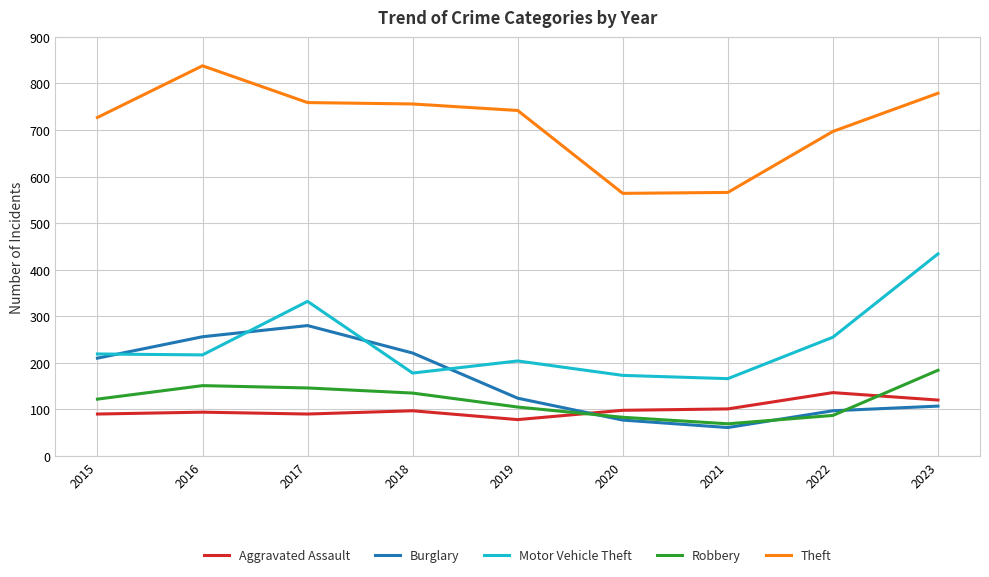

What is the maximum value for Motor Vehicle Theft?

434